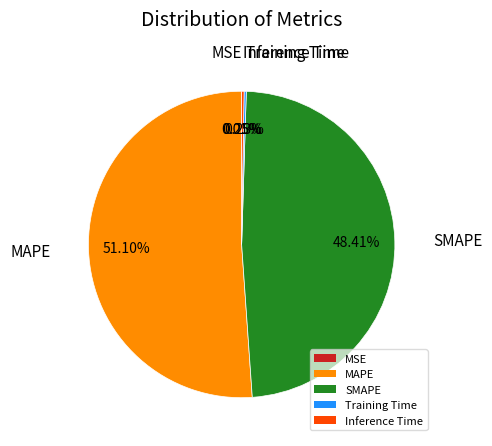

What is the largest slice in the pie chart?

MAPE